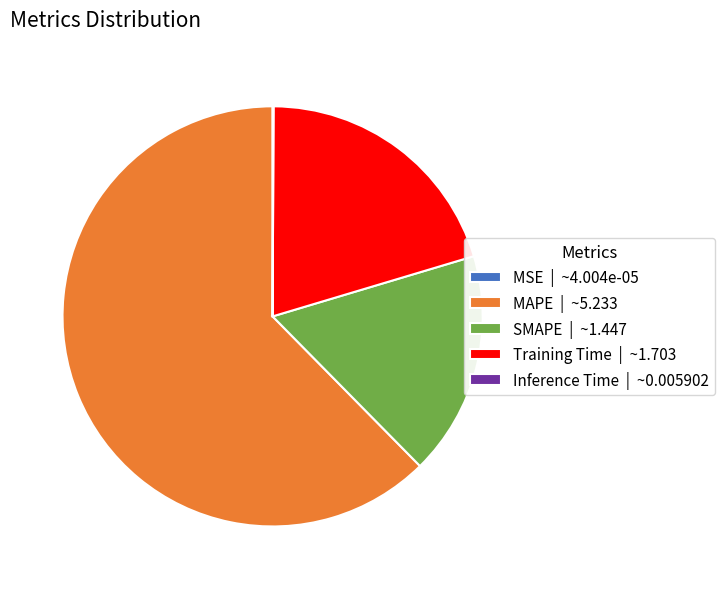

Combined, do SMAPE | ~1.447 and Training Time | ~1.703 account for over 50%?

No